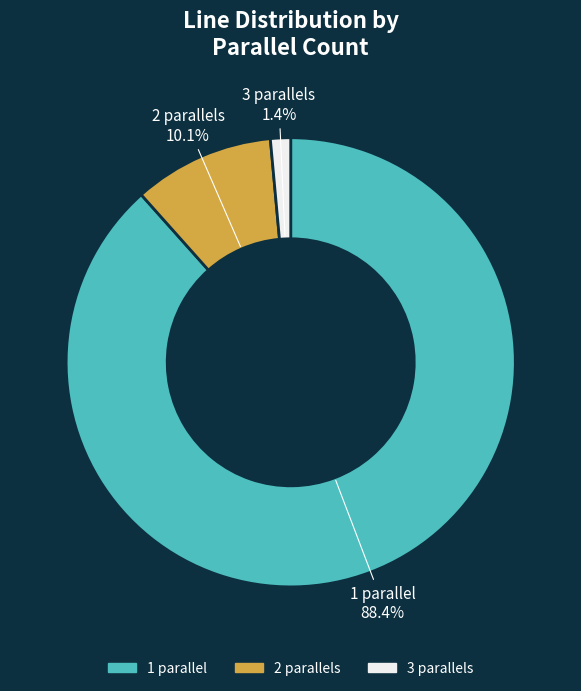

Is the sum of 2 and 3 greater than half?

No